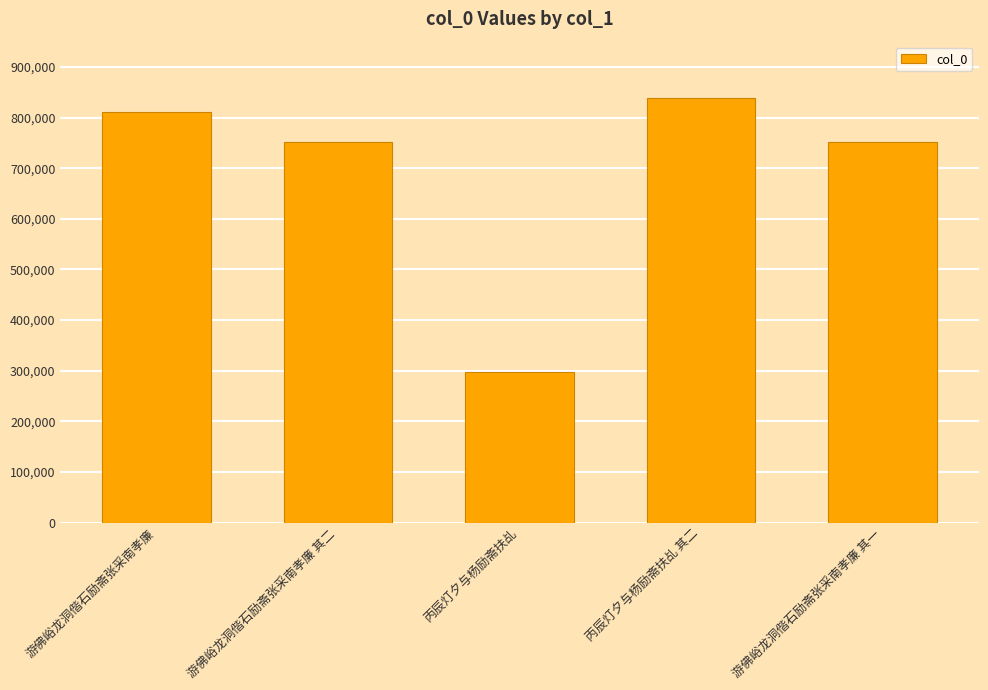

What is the sum of the values at 丙辰灯夕与杨励斋扶乩 其二 and 游佛峪龙洞偕石励斋张采南孝廉 其一?

1591542